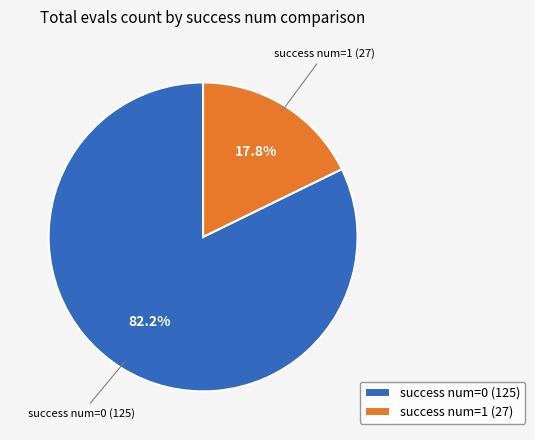

What percentage is the success num=1 slice, to the nearest percent?

18%